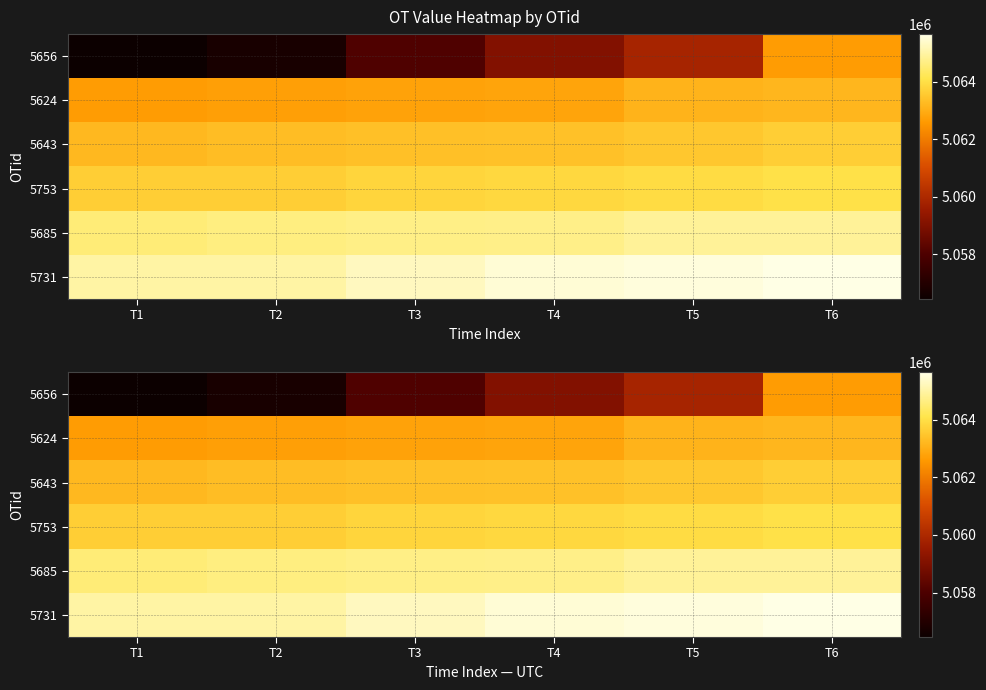

At how many categories does at least one series exceed 5060195?

6